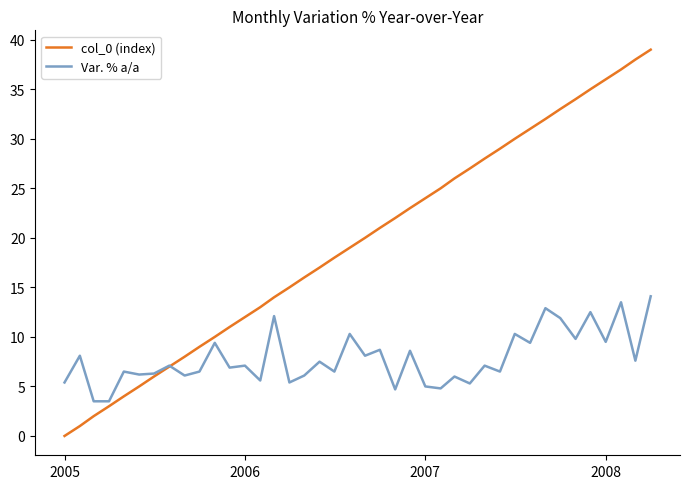

Rank the series by their average value, from highest to lowest.

col_0 (index), Var. % a/a